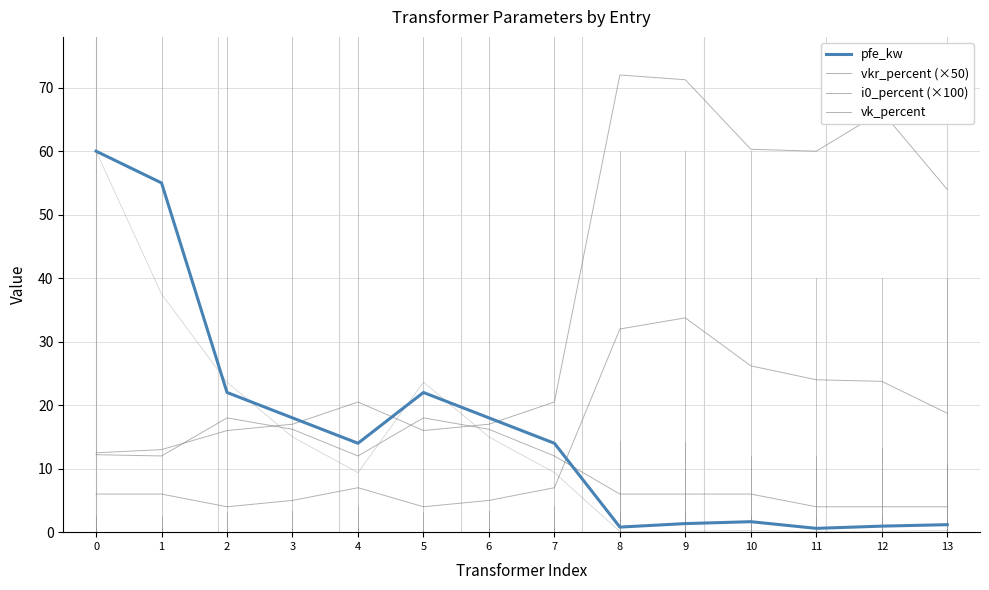

List the labels in order of i0_percent (×100) value, smallest first.

2, 5, 3, 6, 0, 1, 4, 7, 13, 12, 11, 10, 8, 9